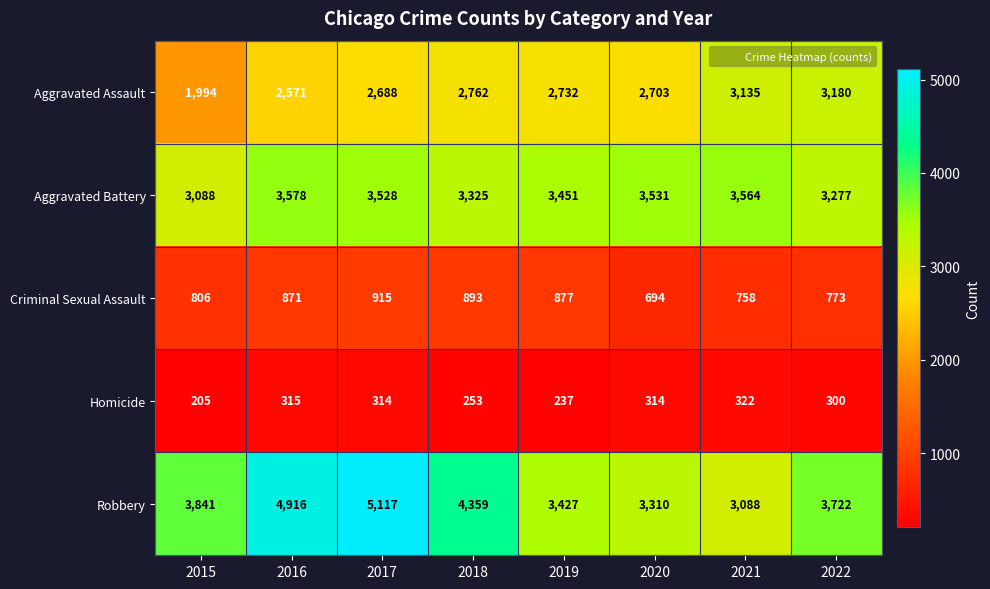

What is the sum of all Criminal Sexual Assault values?

6587